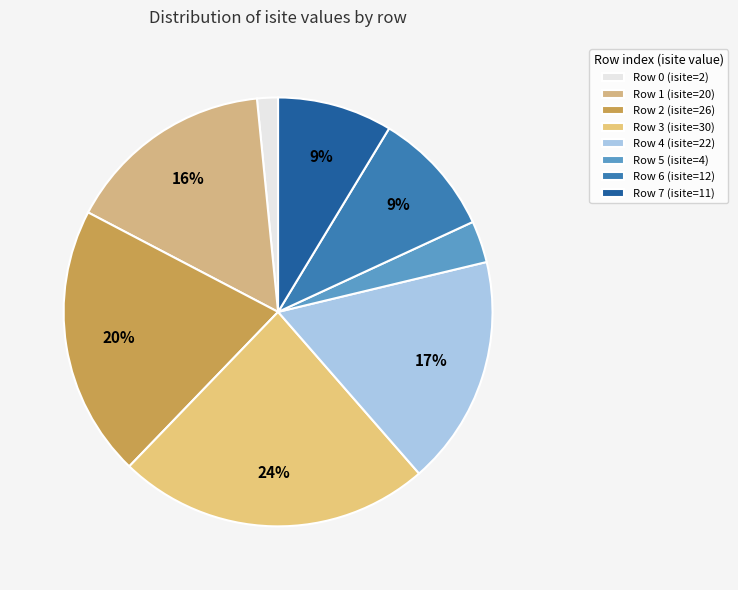

To the nearest percent, what is the average slice percentage?

12%